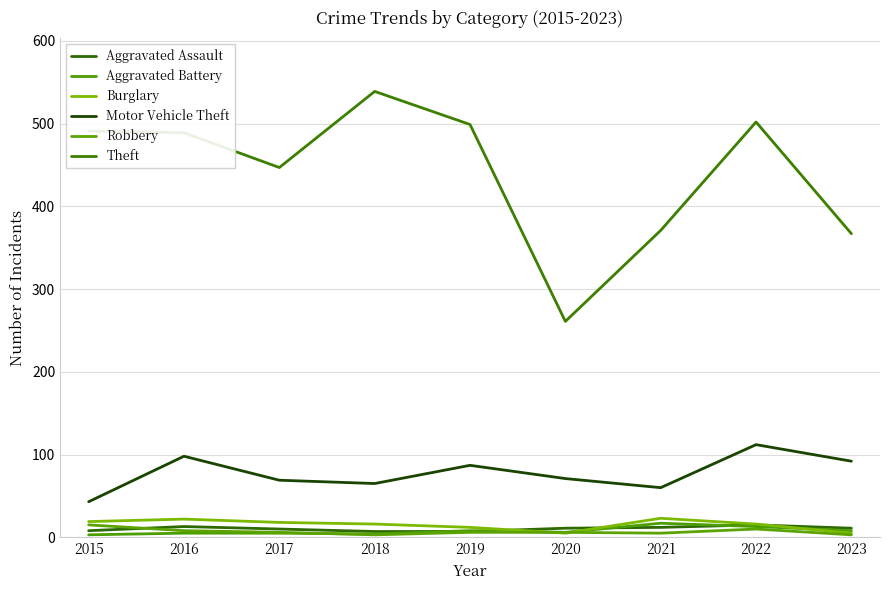

How many lines are shown in the chart?

6